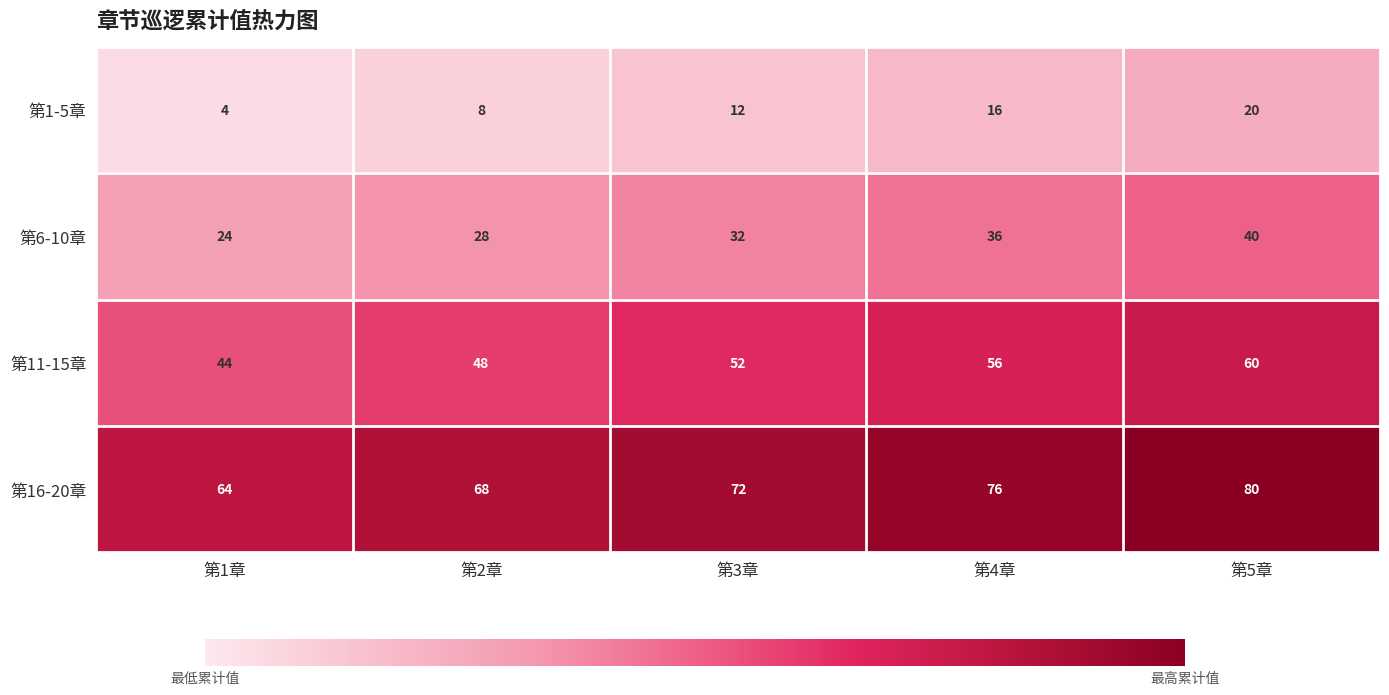

Rank the categories by 第16-20章 value from lowest to highest.

第1章, 第2章, 第3章, 第4章, 第5章